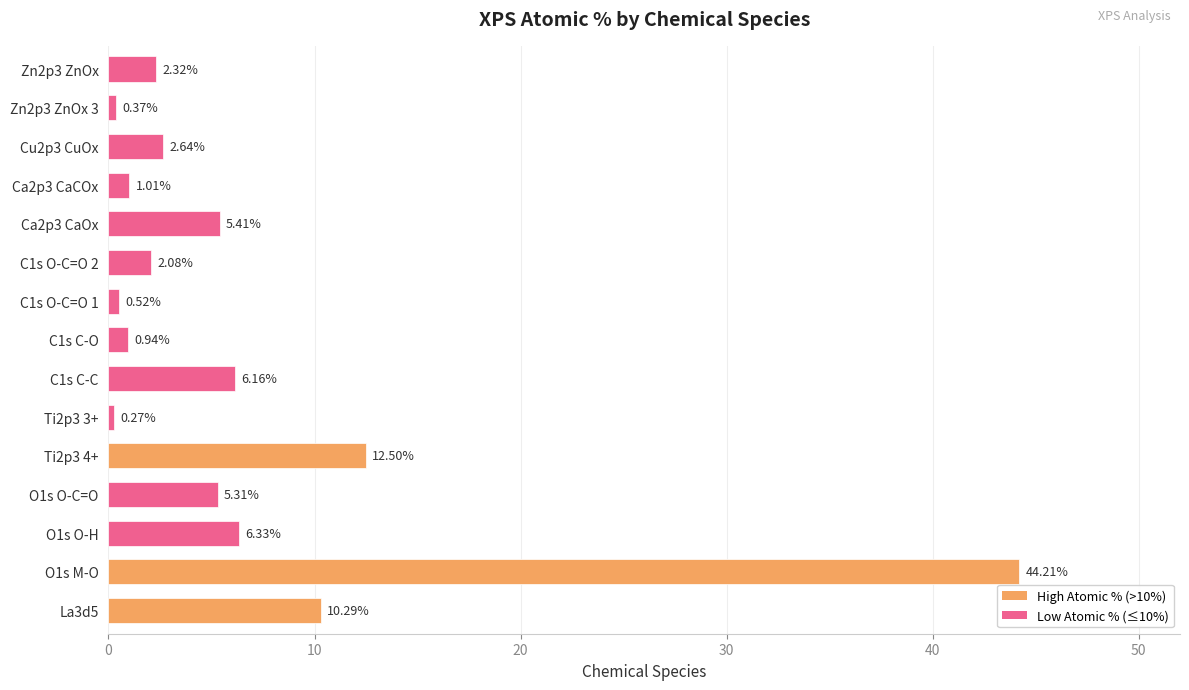

What is the change in value from O1s O-H to Ca2p3 CaCOx?

-5.3